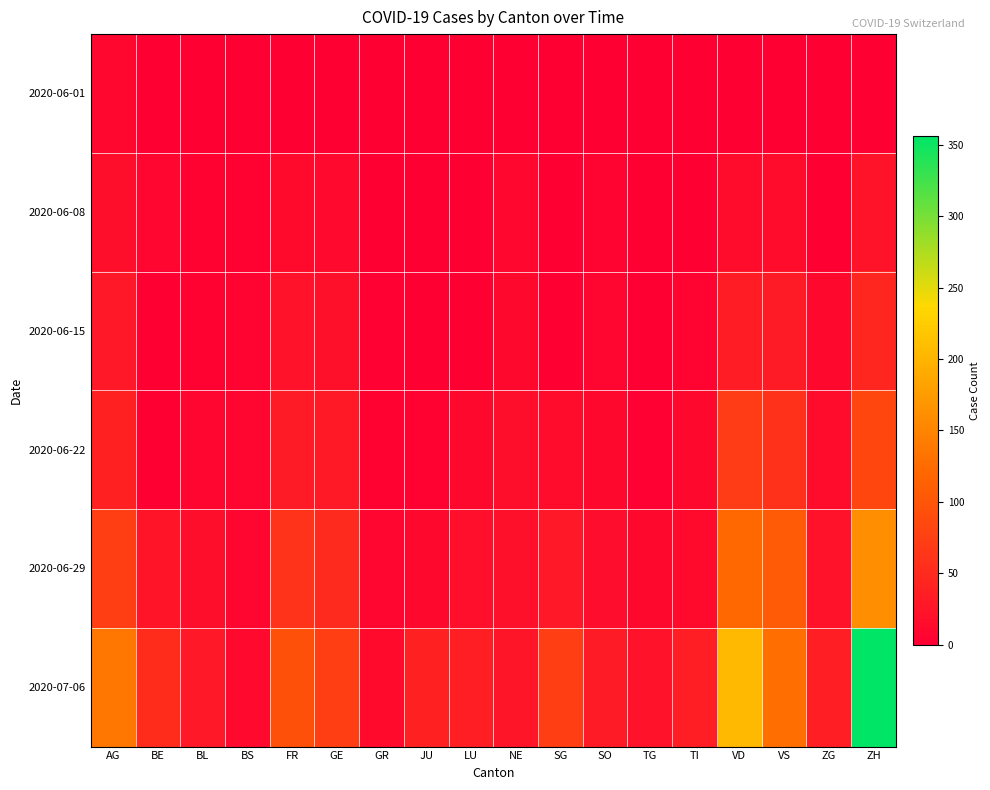

At which category is the sum across all series the highest?

ZH